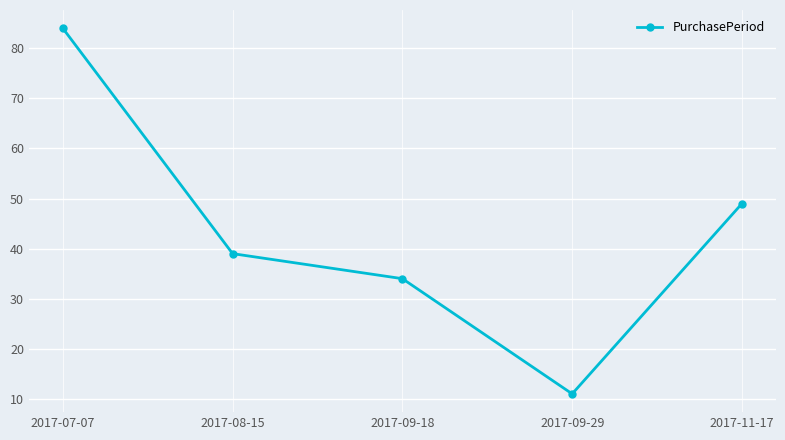

At which category does the data reach its first local valley?

2017-09-29